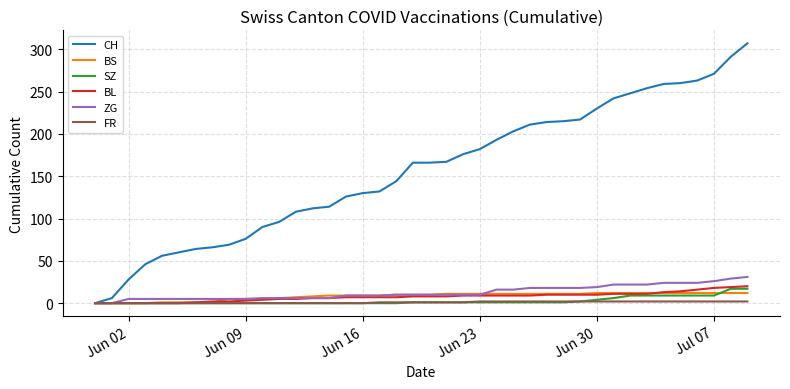

Which series has the largest total across all categories?

CH